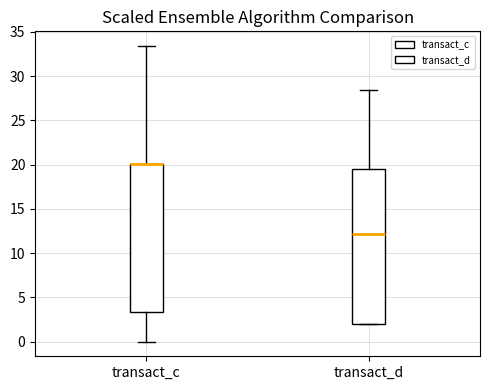

Reading left to right, transcribe this box plot: for each box, give where its median line is, the range the box spans, and where its two whiskers end, as read against the y-axis. The values are not printed on the chart, so give them approximately, as read against the axis.

transact_c: median 20.0 (drawn on the box's upper edge), box 3.5 to 20.0, whiskers 0.0 to 33.5
transact_d: median 12.0, box 2.0 to 19.5, whiskers 2.0 to 28.5